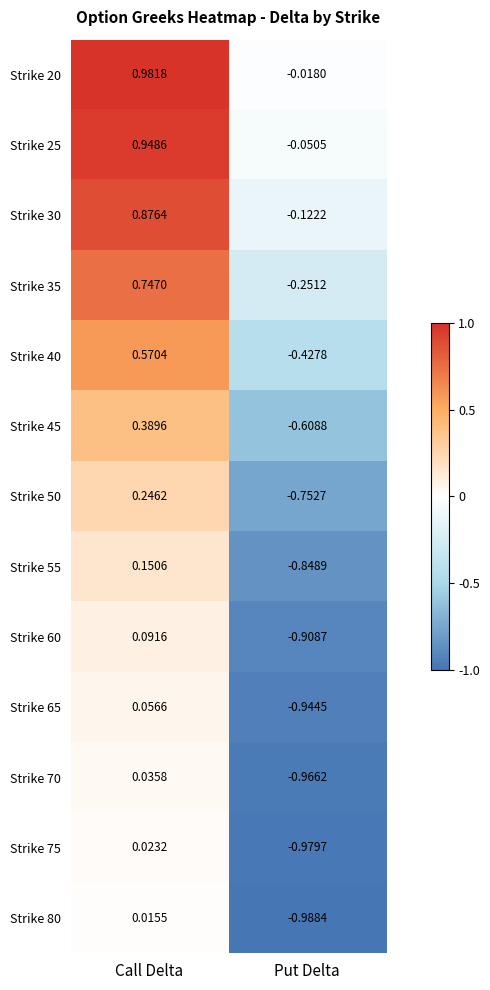

At which label does Strike 40 reach its minimum?

Put Delta